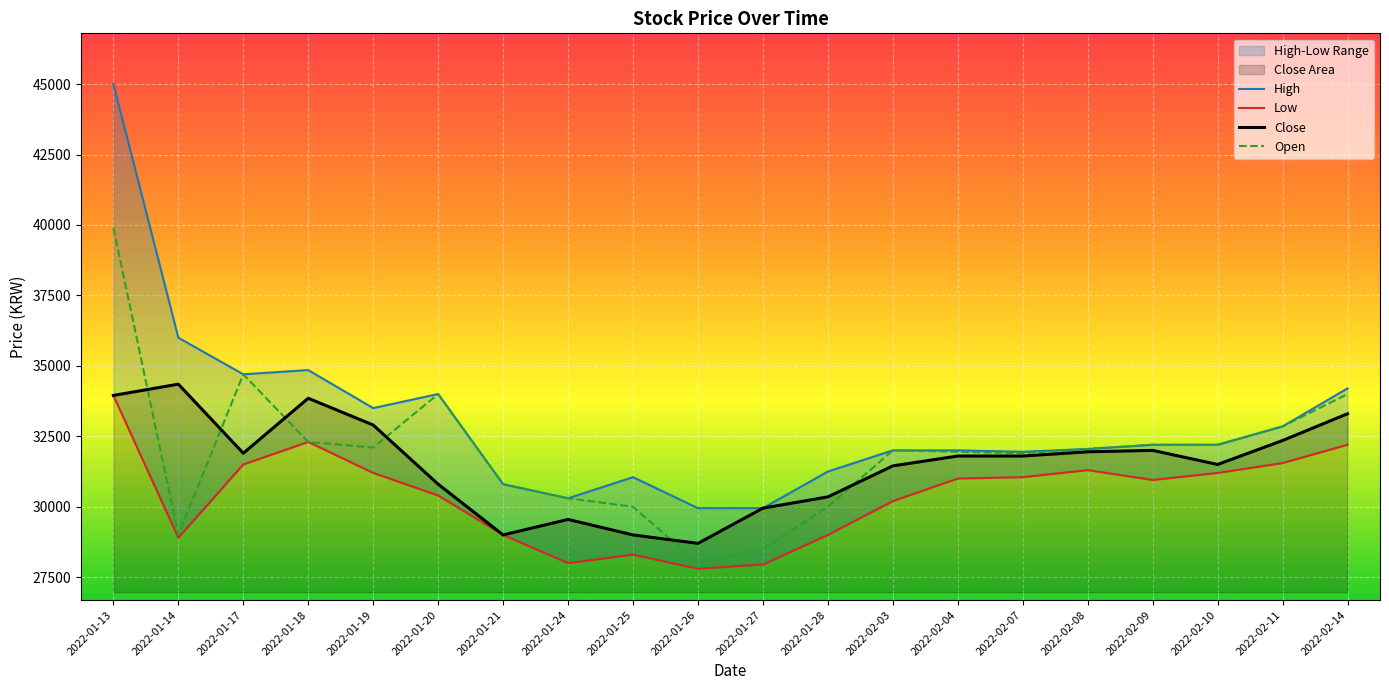

At how many categories does at least one series exceed 39194?

1